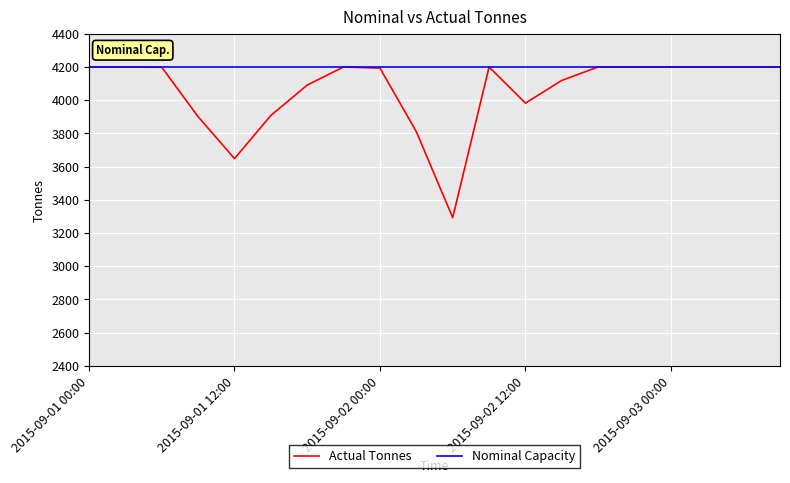

What is the minimum value shown in the chart?

3292